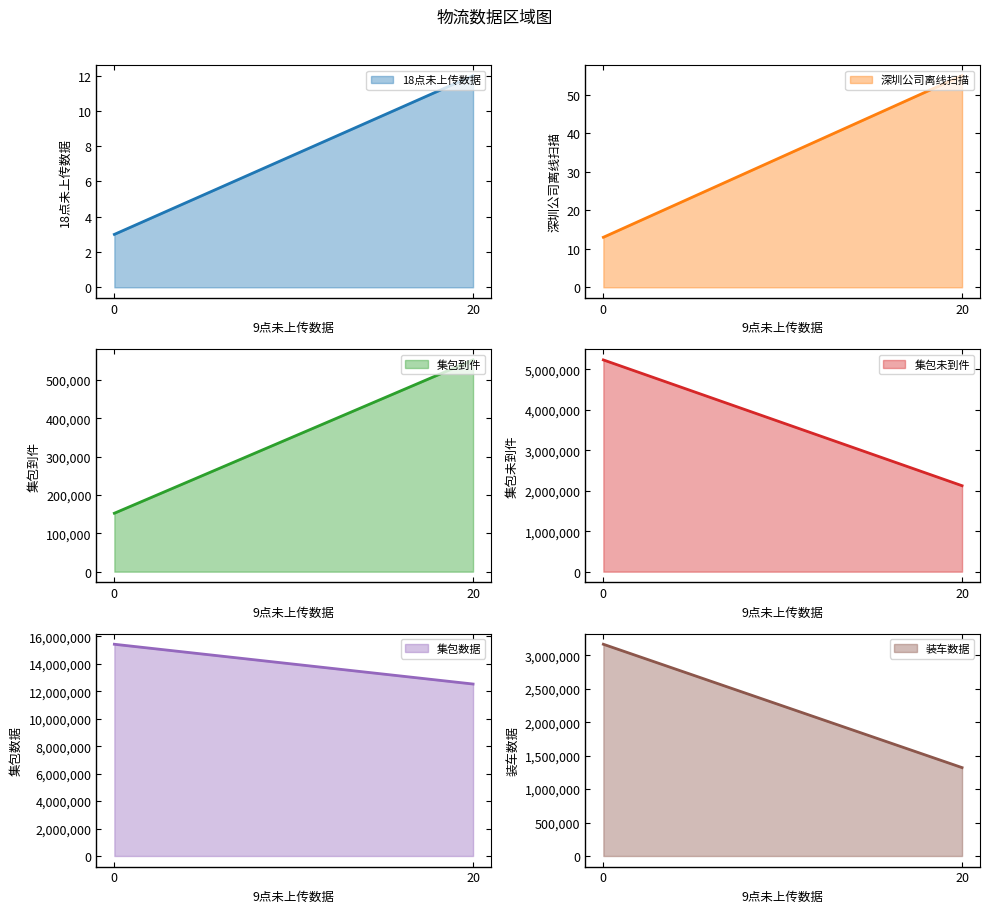

How many data points in 装车数据 are less than 3165413?

1